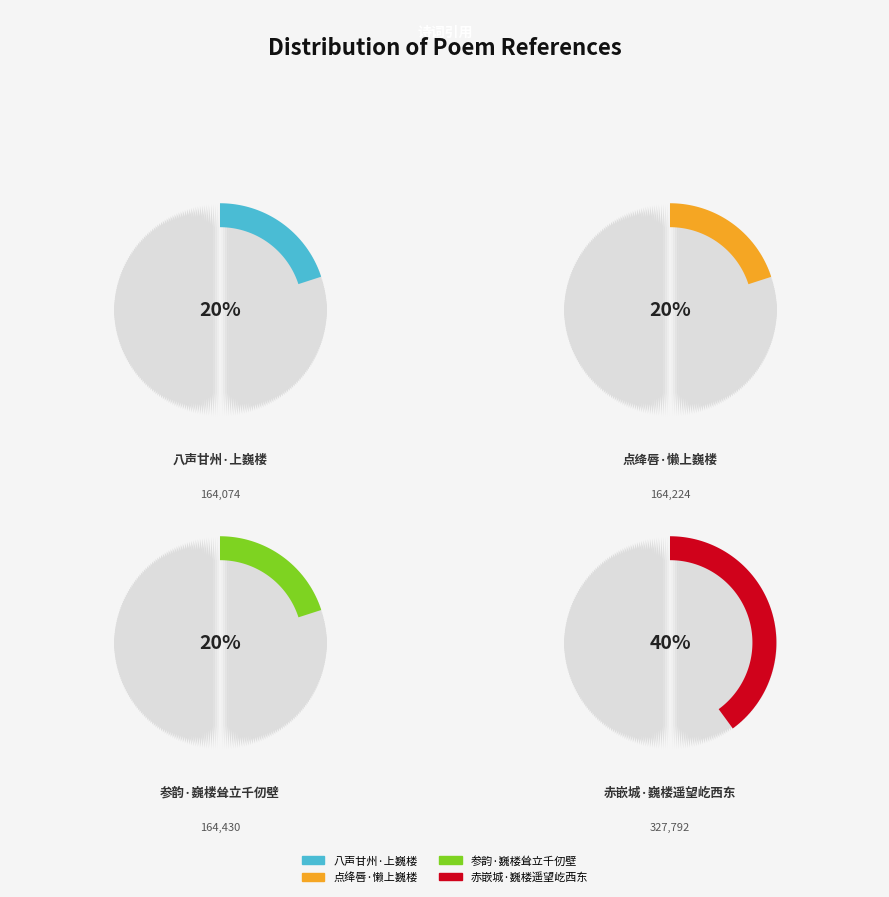

How many segments does this pie chart have?

4